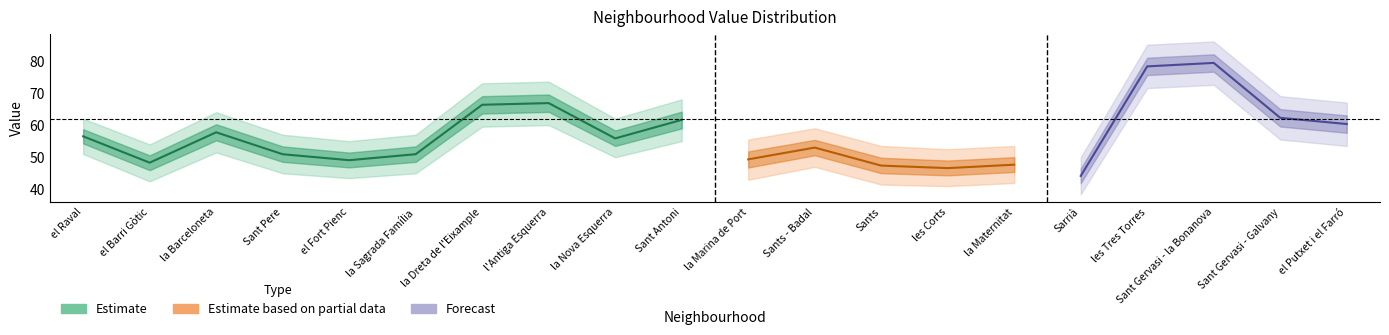

Does the chart display data point markers on the line(s)?

No